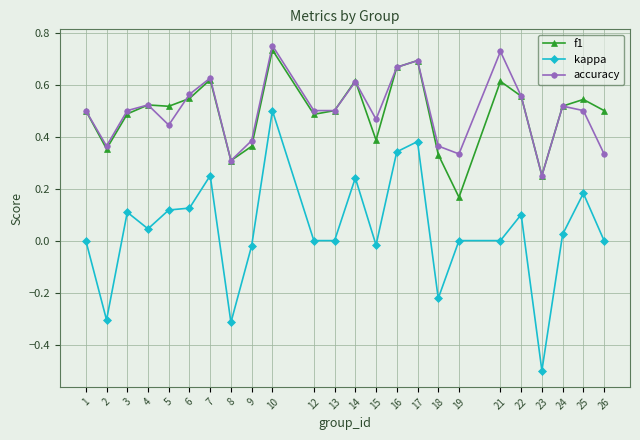

At how many categories does at least one series exceed 0?

24